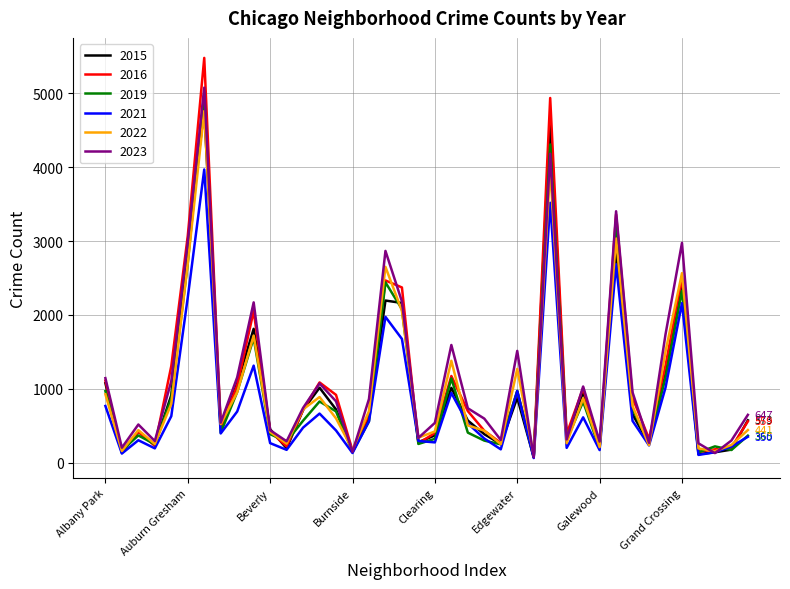

Which series has the largest range (max minus min)?

2016